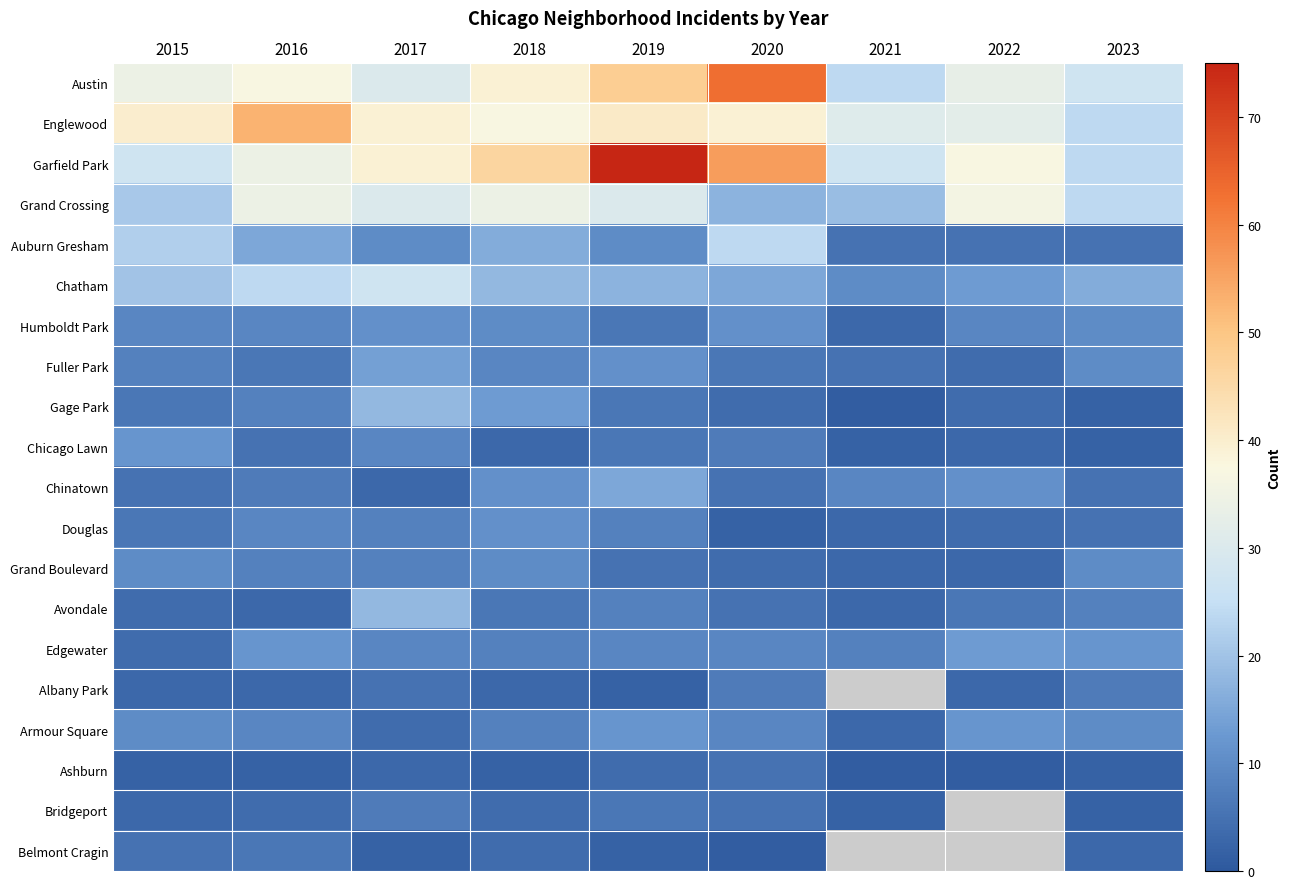

List the series in order of their peak value, lowest first.

Ashburn, Belmont Cragin, Albany Park, Bridgeport, Grand Boulevard, Humboldt Park, Douglas, Chicago Lawn, Armour Square, Edgewater, Fuller Park, Chinatown, Gage Park, Avondale, Auburn Gresham, Chatham, Grand Crossing, Englewood, Austin, Garfield Park